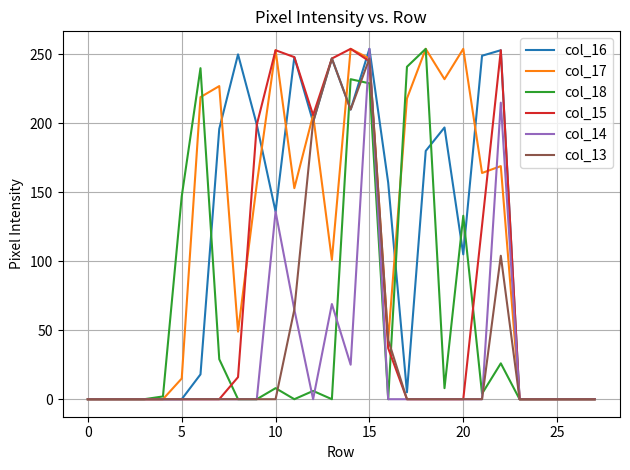

What is the maximum value shown in the chart?

254